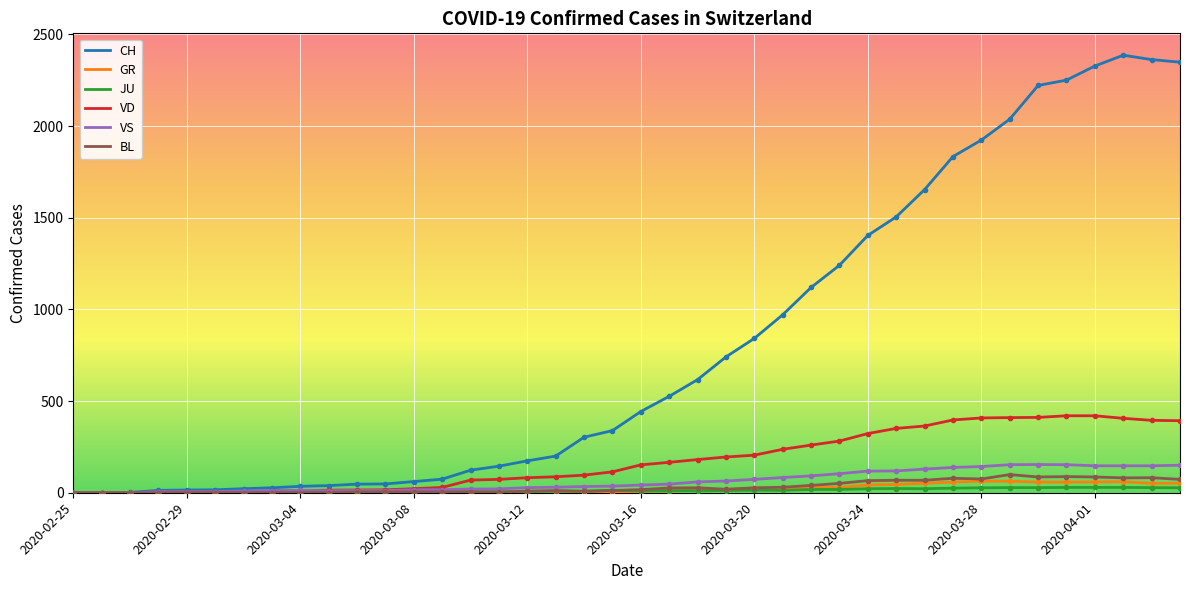

What is the highest value of the CH series?

2387